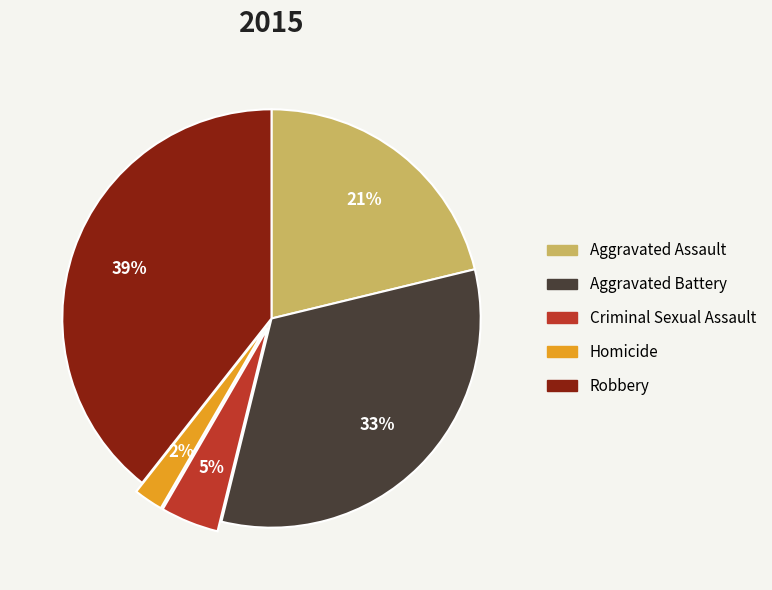

Which slice is the smallest?

Homicide